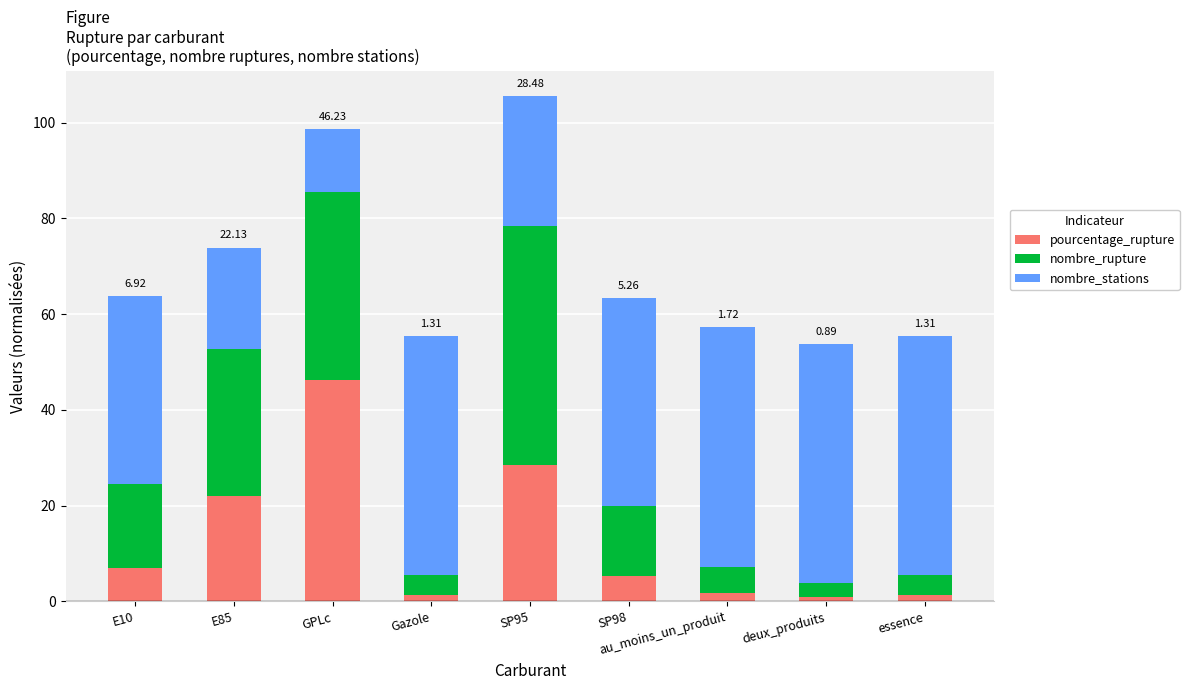

The value of pourcentage_rupture at GPLc is 46.2. True or false?

True